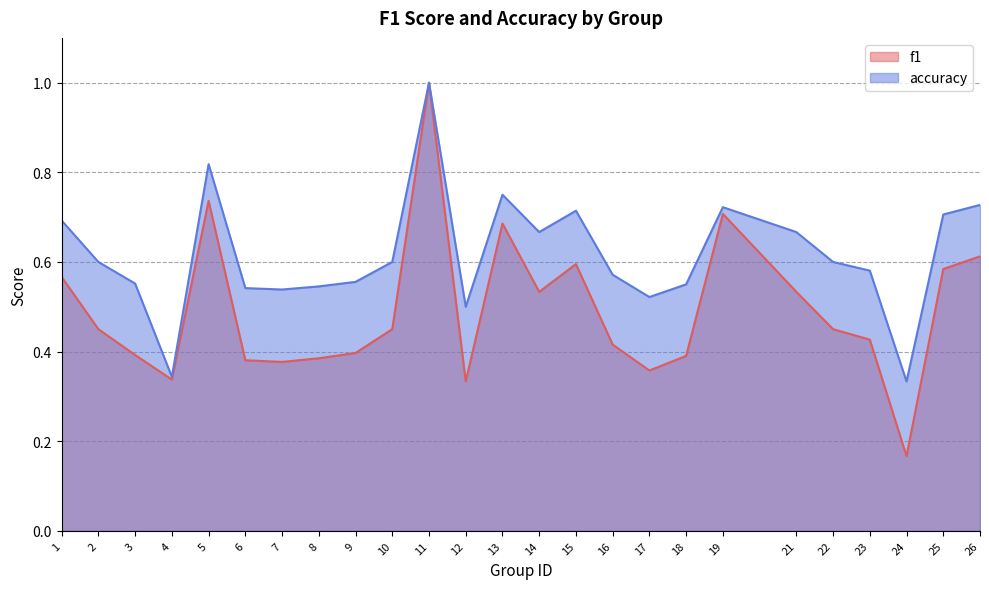

What is the difference between the maximum and second lowest values in the f1 series?

0.7